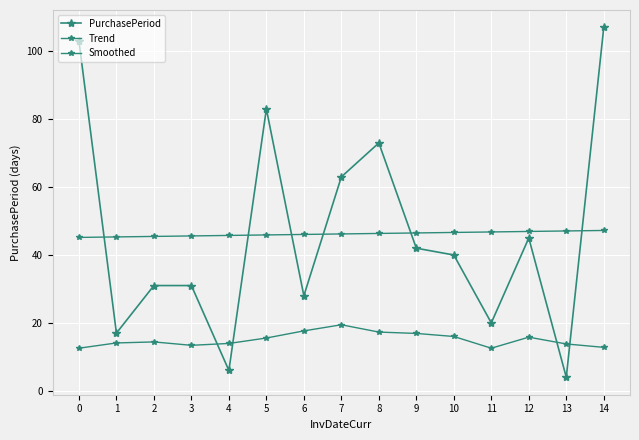

Reading left to right, list all the values displayed in this chart.

PurchasePeriod: 103.0	17.0	31.0	31.0	6.0	83.0	28.0	63.0	73.0	42.0	40.0	20.0	45.0	4.0	107.0
Trend: 45.2	45.3	45.5	45.6	45.8	45.9	46.1	46.2	46.3	46.5	46.6	46.8	46.9	47.1	47.2
Smoothed: 12.6	14.1	14.4	13.4	14.0	15.6	17.6	19.5	17.3	16.9	16.0	12.6	15.8	13.8	12.8